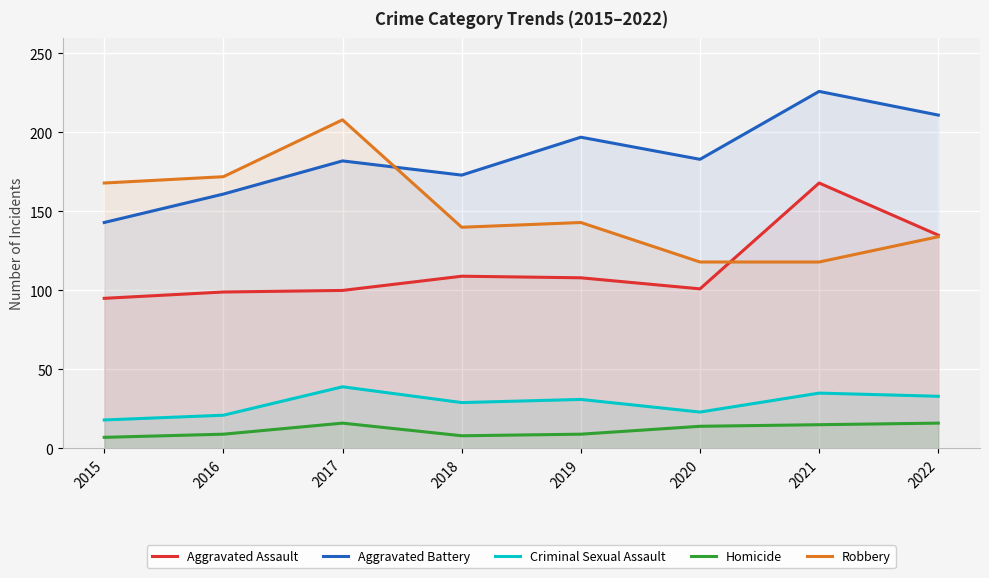

Reading left to right, transcribe all the data shown in this chart.

Aggravated Assault: 95	99	100	109	108	101	168	135
Aggravated Battery: 143	161	182	173	197	183	226	211
Criminal Sexual Assault: 18	21	39	29	31	23	35	33
Homicide: 7	9	16	8	9	14	15	16
Robbery: 168	172	208	140	143	118	118	134